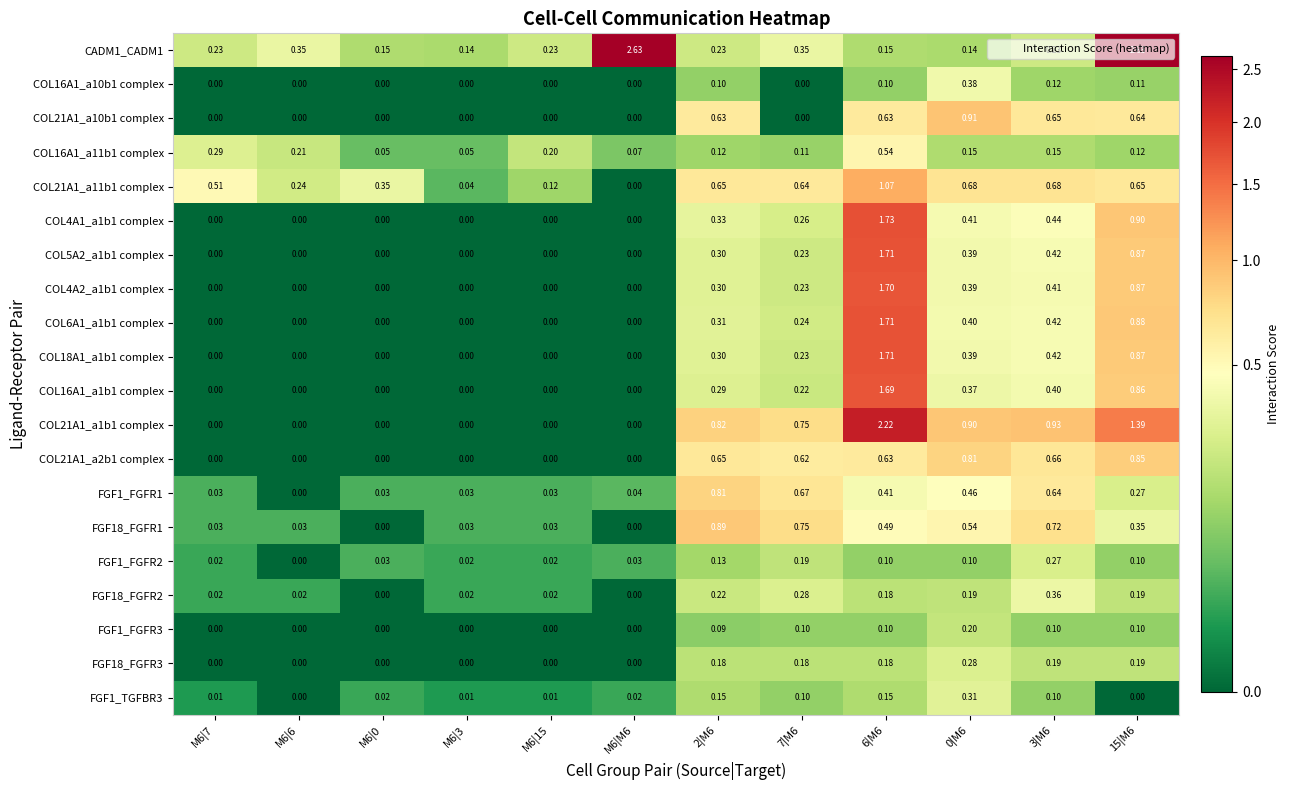

Is the value of COL18A1_a1b1 complex at 3|M6 greater than the value of CADM1_CADM1 at 2|M6?

Yes